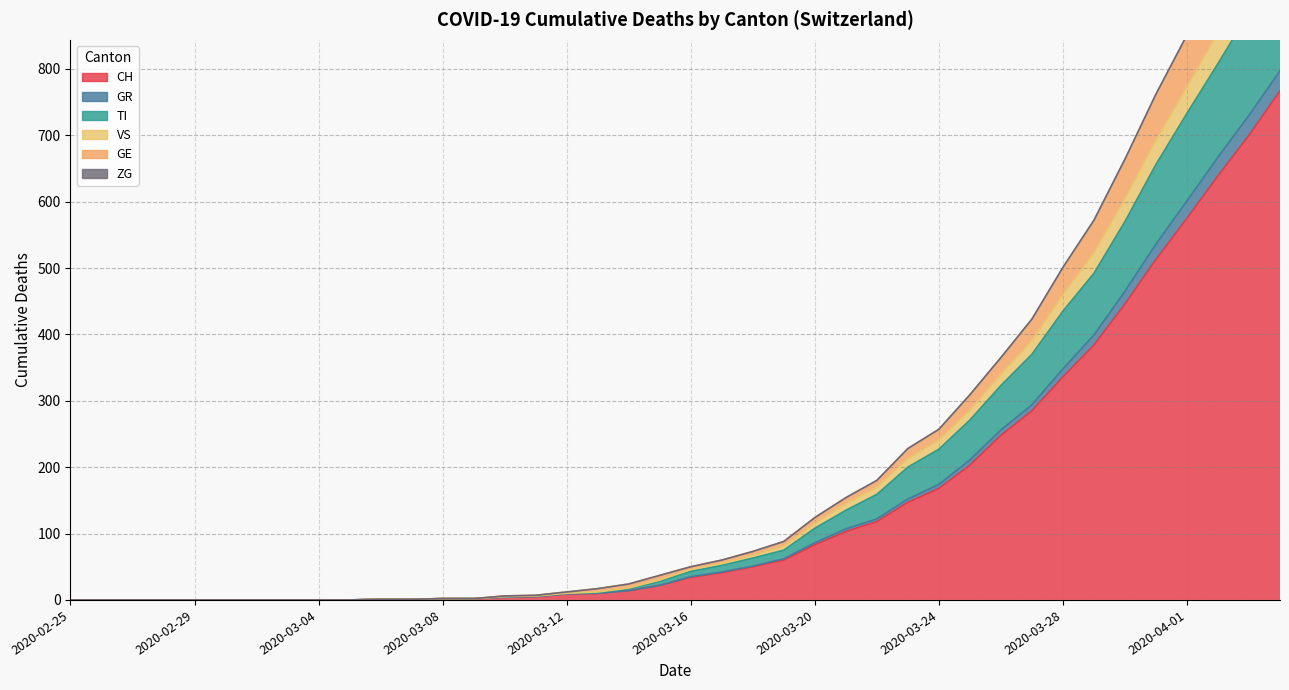

Is the value of CH at 2020-03-21 greater than the value of TI at 2020-02-28?

Yes